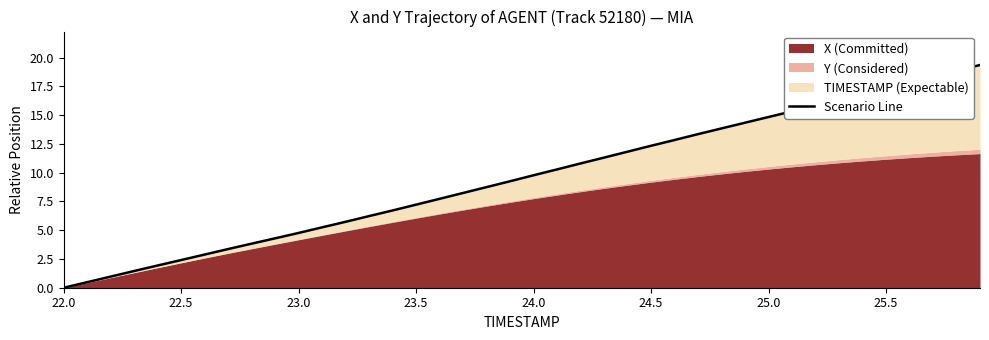

What is the difference between the maximum and second lowest values?

18.9